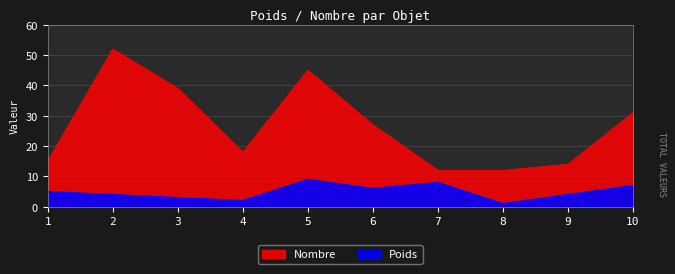

The value of Nombre at 1 is 27. True or false?

False